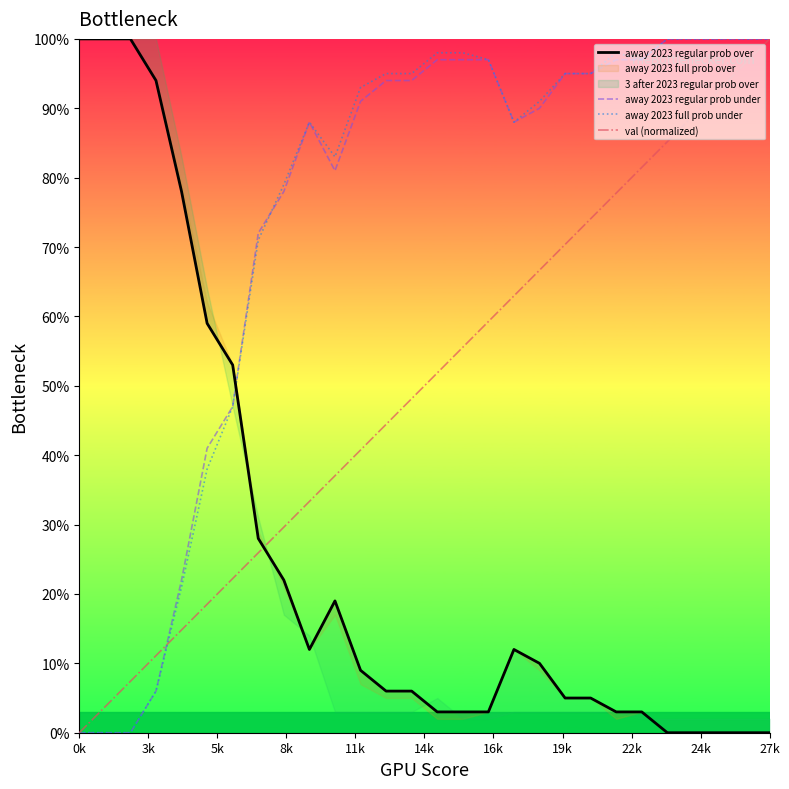

At how many categories does at least one series exceed 2?

28